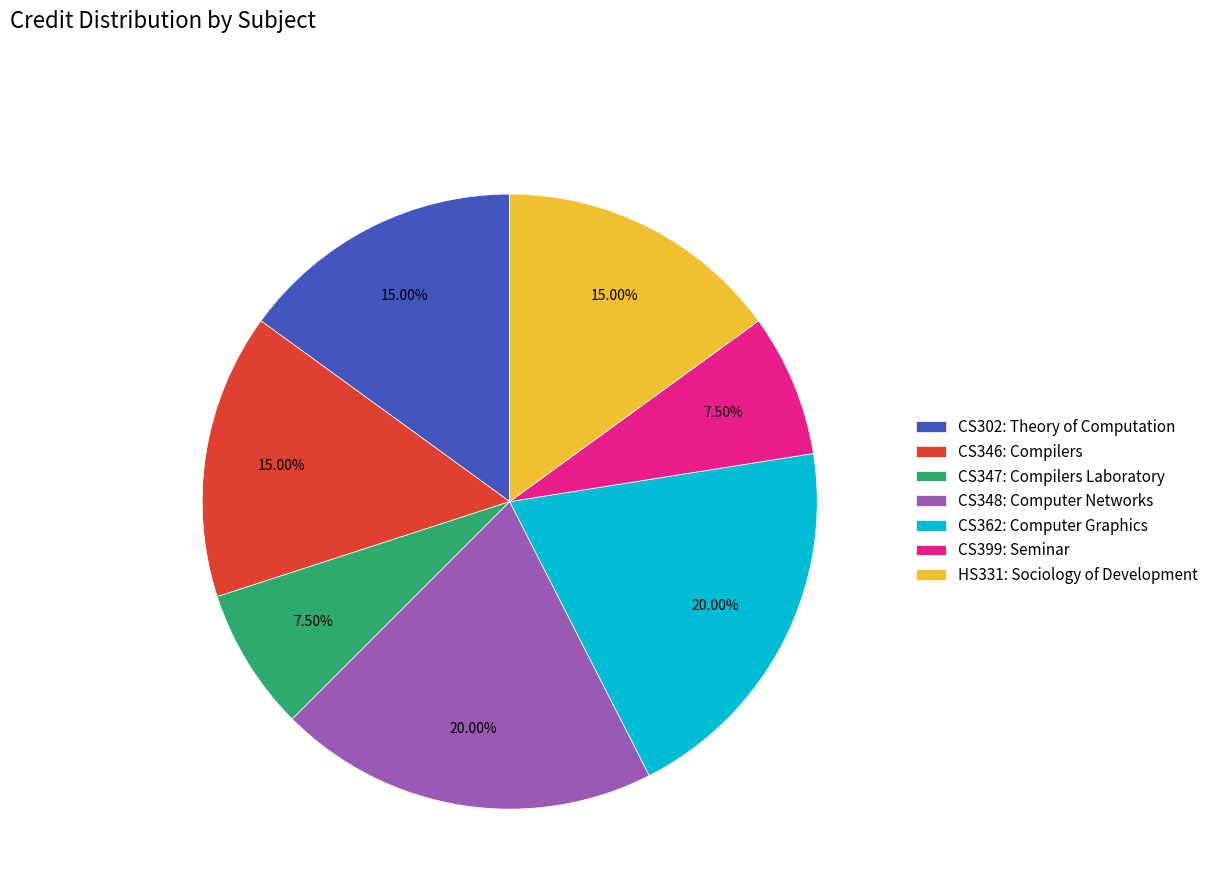

What is the ratio of the value at CS302: Theory of Computation to the value at CS347: Compilers Laboratory?

2.0